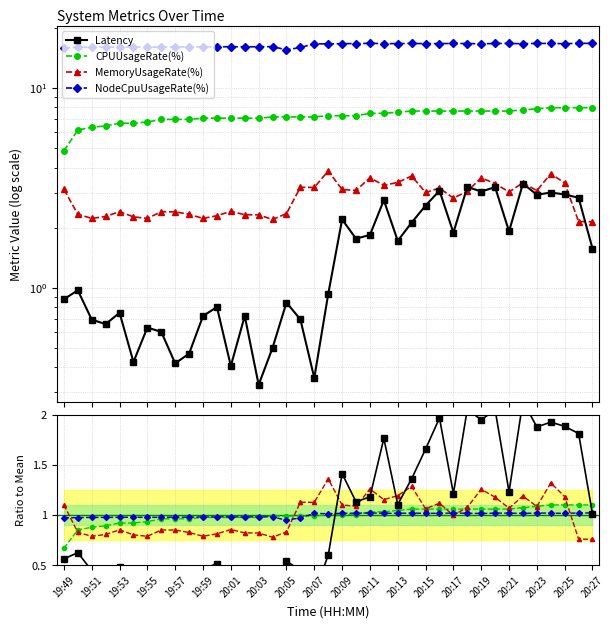

The value of MemoryUsageRate(%) at 20:15 is 1.5. True or false?

False